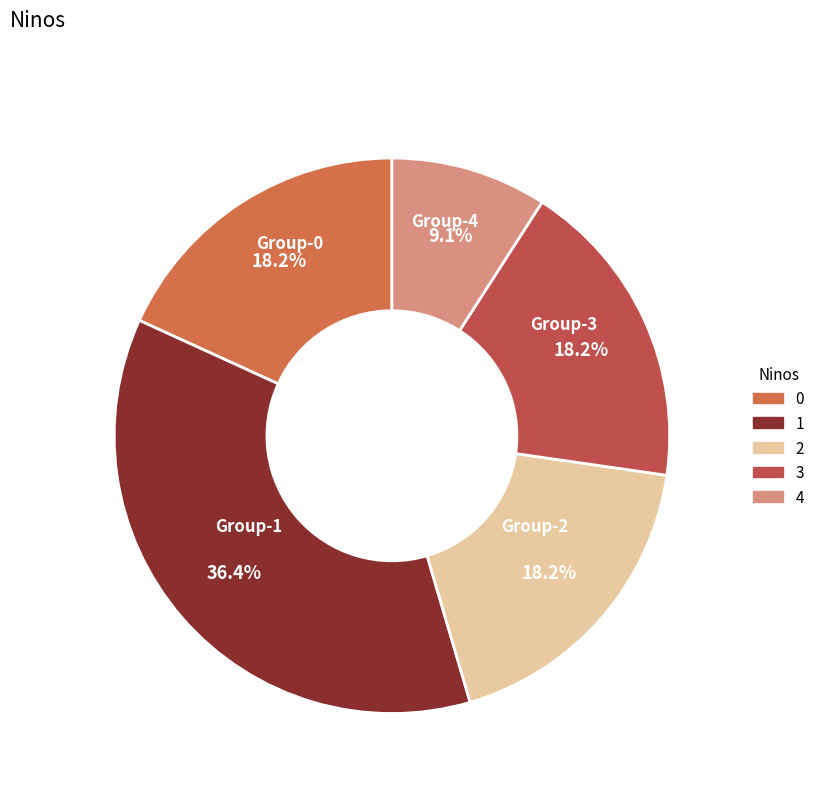

Count the number of slices in the pie.

5